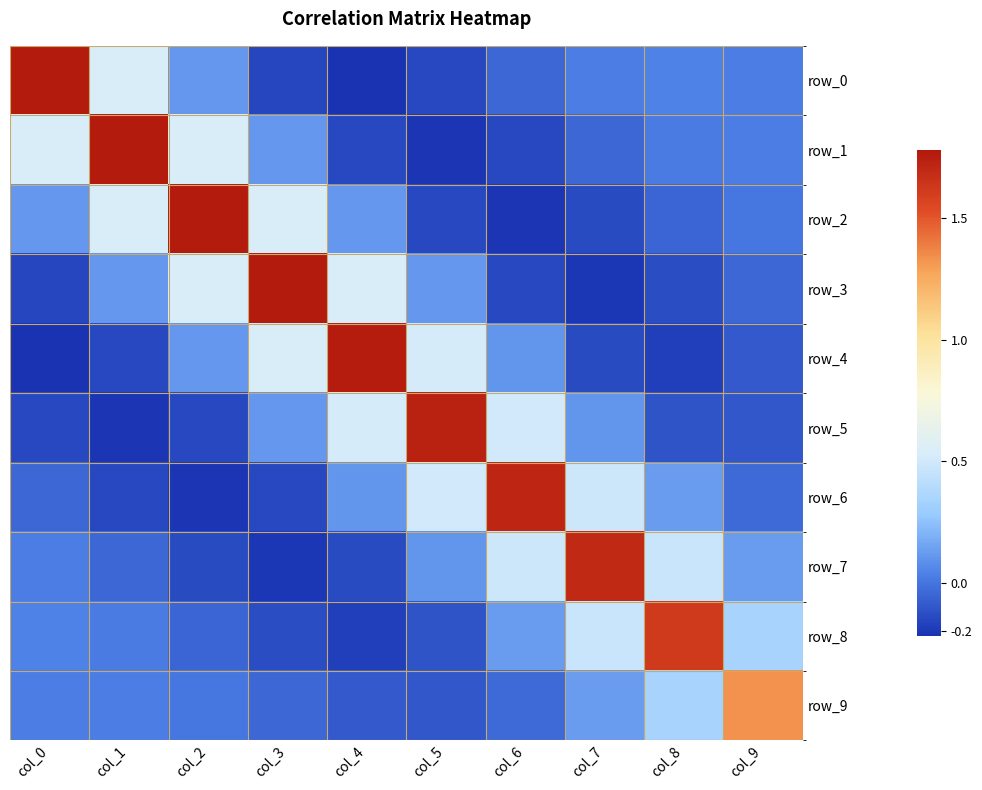

Which series has the largest total across all categories?

row_2